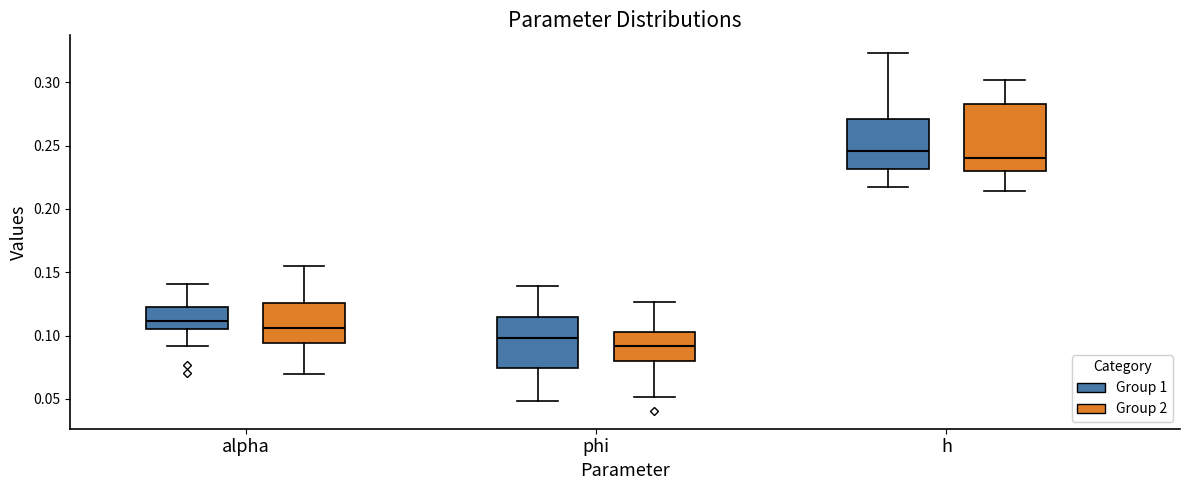

Which box has the highest median line?

h (Group 1)